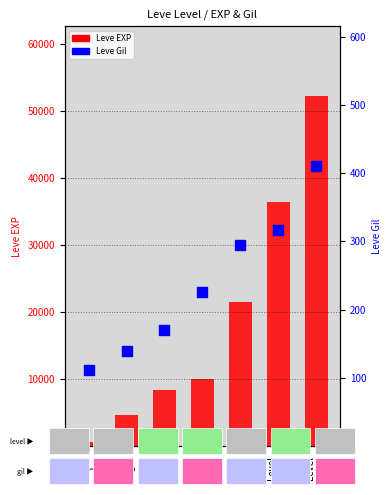

Which series has the largest Y range (max minus min)?

Leve EXP